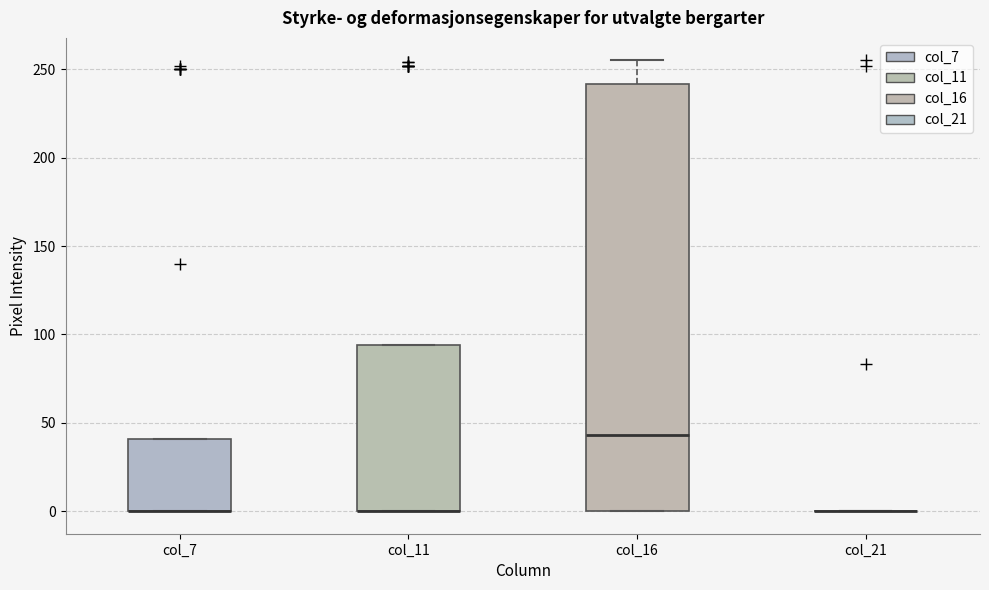

Reading left to right, transcribe this box plot: for each box, give where its median line is, the range the box spans, and where its two whiskers end, as read against the y-axis. The values are not printed on the chart, so give them approximately, as read against the axis.

col_7: median 0 (drawn on the box's lower edge), box 0 to 40, whiskers 0 to 40
col_11: median 0 (drawn on the box's lower edge), box 0 to 95, whiskers 0 to 95
col_16: median 45, box 0 to 240, whiskers 0 to 255
col_21: box collapsed to a line at 0, whiskers 0 to 0